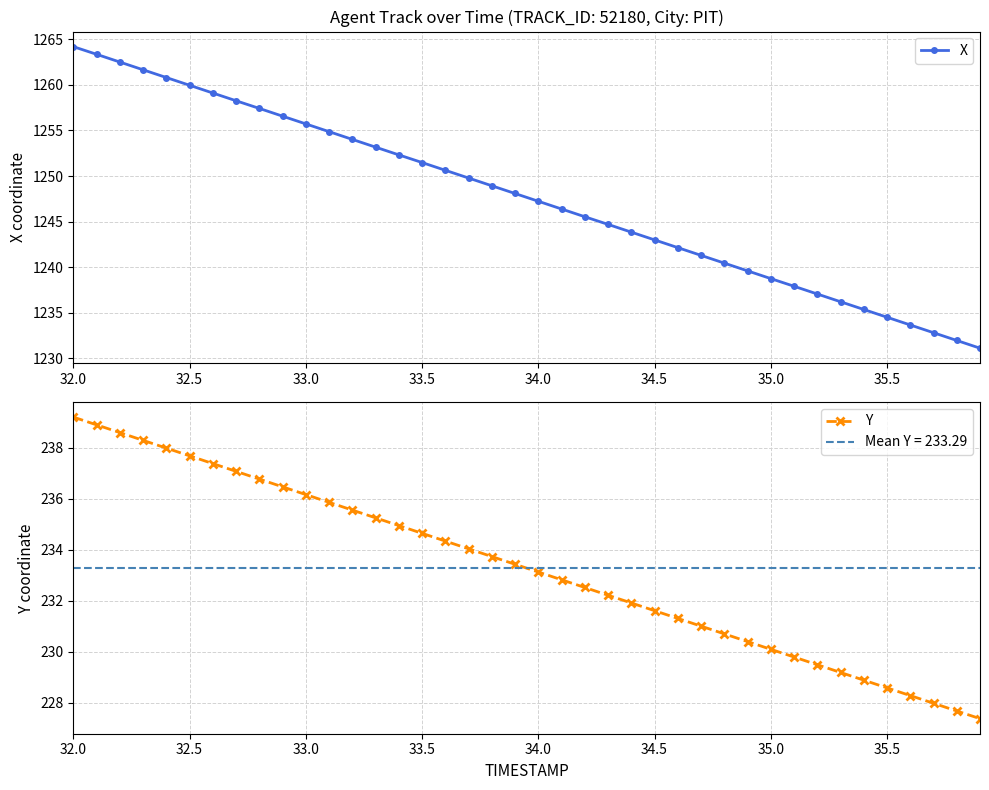

The value of Y at 34.5 is 332.1. True or false?

False